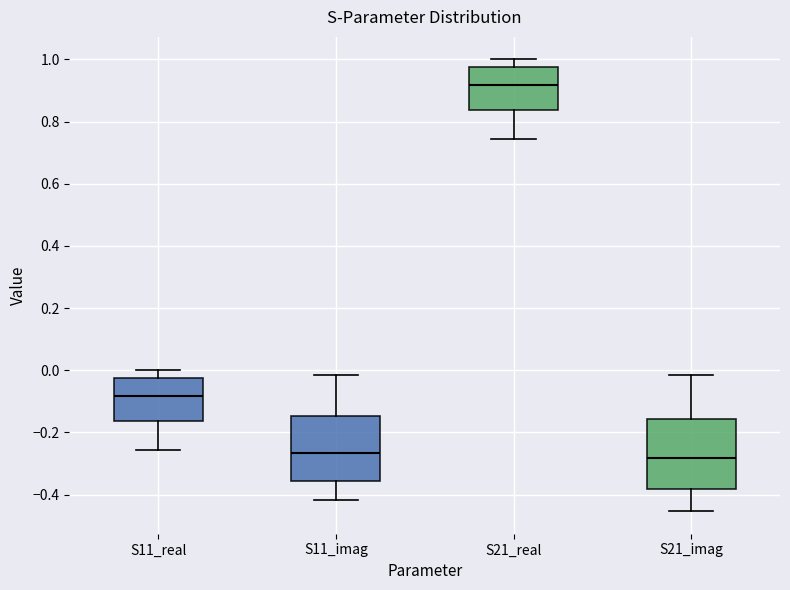

Reading left to right, read every box against the y-axis: the position of its median line, the range the box covers, and the ends of its whiskers. The values are not printed on the chart, so give them approximately, as read against the axis.

S11_real: median -0.08, box -0.16 to -0.02, whiskers -0.26 to 0.00
S11_imag: median -0.26, box -0.36 to -0.14, whiskers -0.42 to -0.02
S21_real: median 0.92, box 0.84 to 0.98, whiskers 0.74 to 1.00
S21_imag: median -0.28, box -0.38 to -0.16, whiskers -0.46 to -0.02